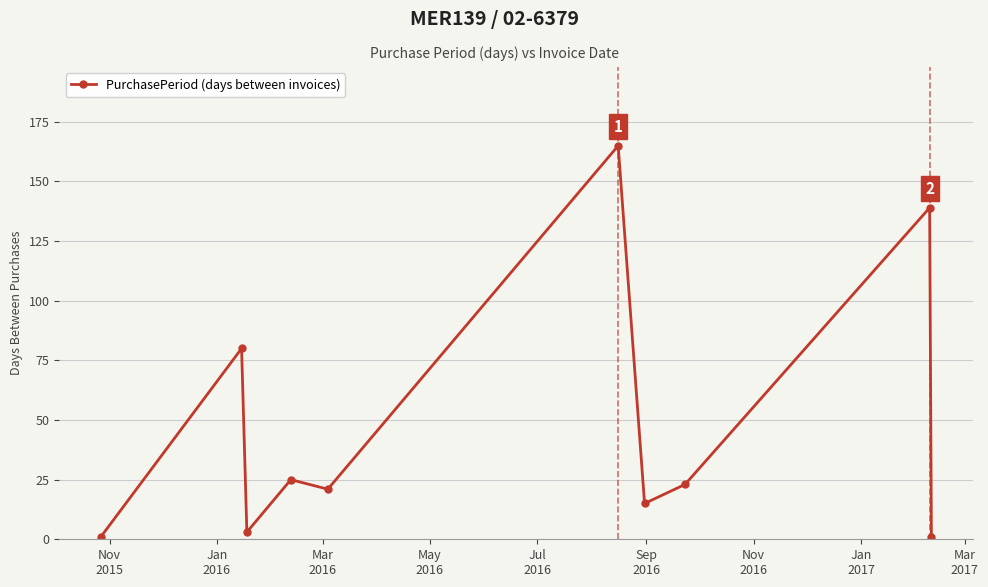

What is the value of the 6th point from the left?

165